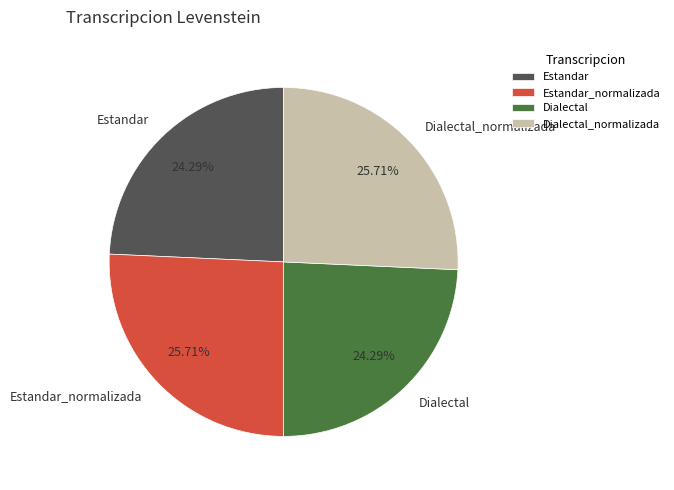

Approximately how many times larger is the value at Dialectal compared to Dialectal_normalizada?

0.9